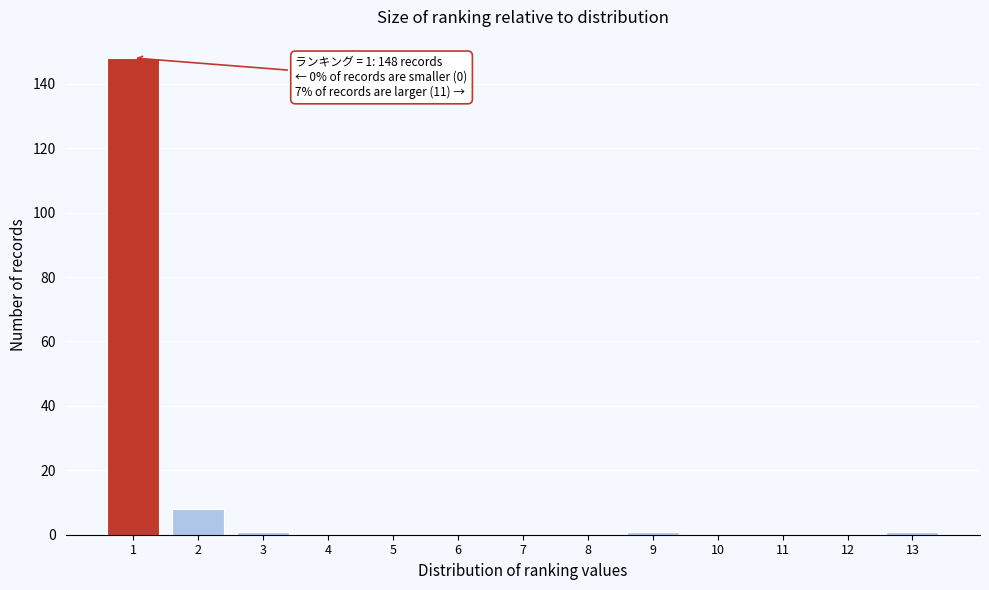

Which range on the x-axis has the tallest bar?

0.5 to 1.5